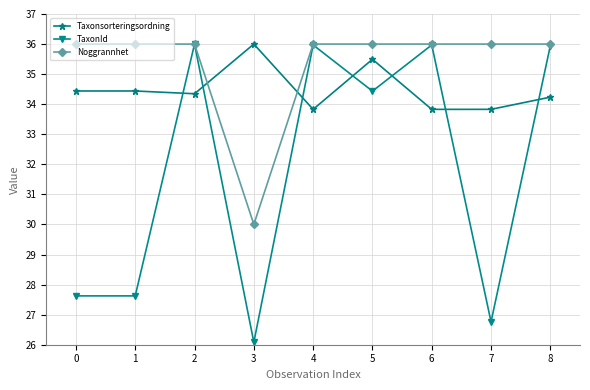

Is the value of Taxonsorteringsordning at 7 greater than the value of TaxonId at 1?

Yes